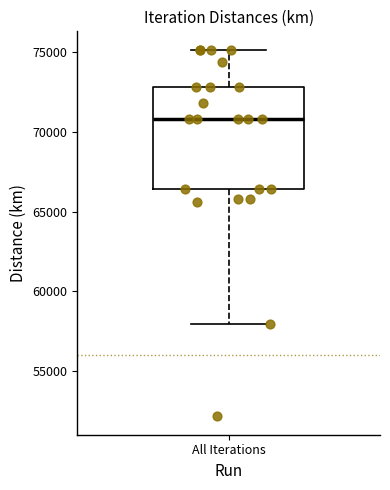

Transcribe this box plot: give where the median line is, the range the box spans, and where the two whiskers end, as read against the y-axis. The values are not printed on the chart, so give them approximately, as read against the axis.

median 71000, box 66500 to 73000, whiskers 58000 to 75000